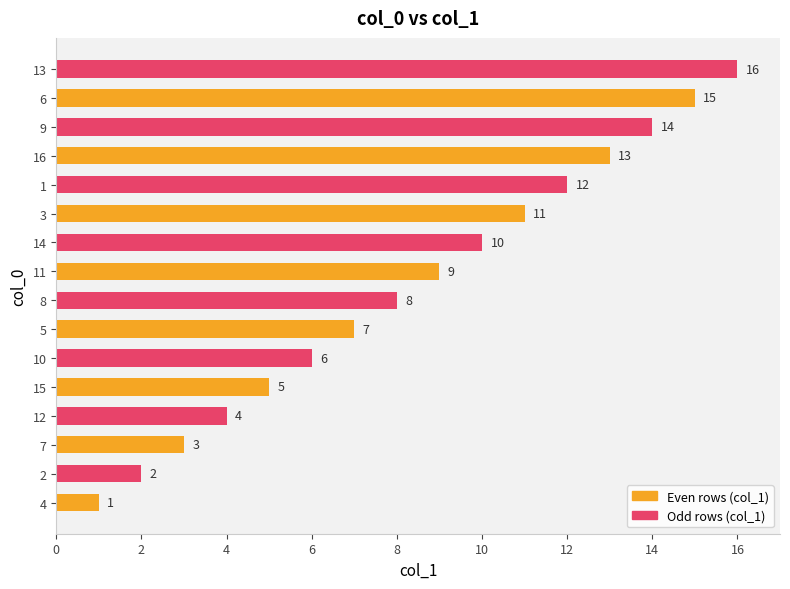

Rank the categories by value from highest to lowest.

13, 6, 9, 16, 1, 3, 14, 11, 8, 5, 10, 15, 12, 7, 2, 4